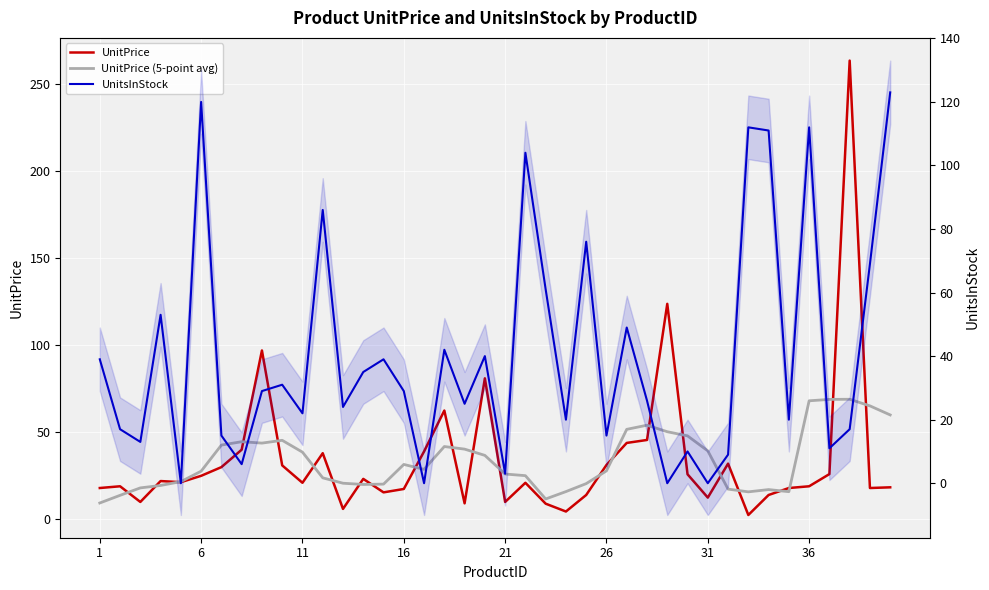

How many series are shown in this chart?

3